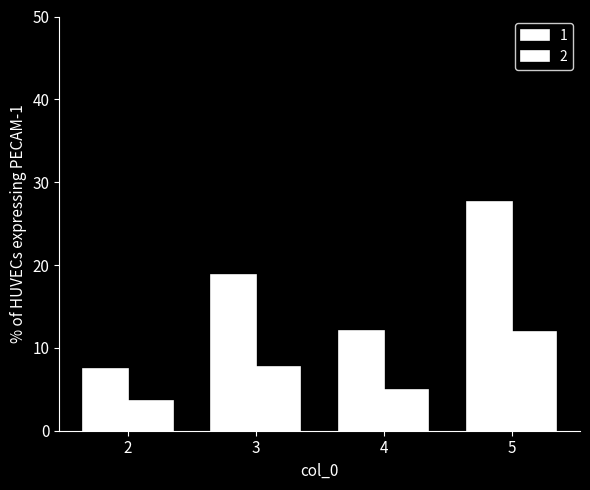

True or false: 2 has a value of 0.8 at 2.

False